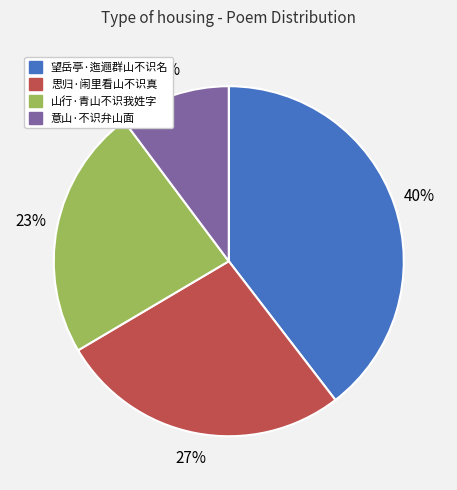

Which category has the biggest portion of the pie?

望岳亭·迤逦群山不识名